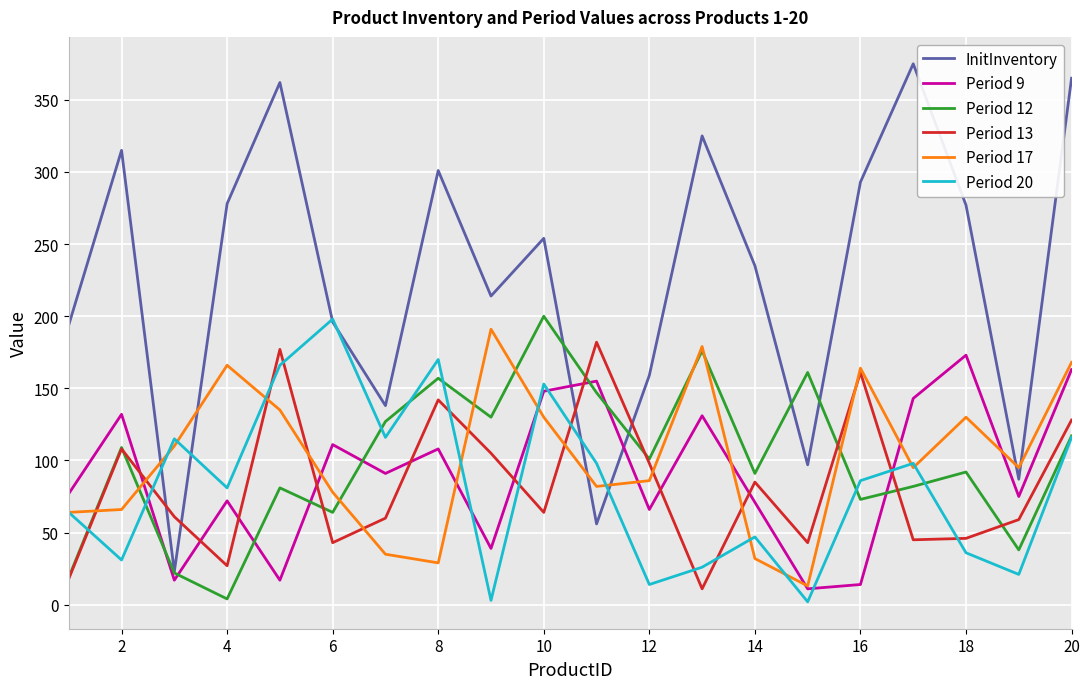

Does the chart display data point markers on the line(s)?

No